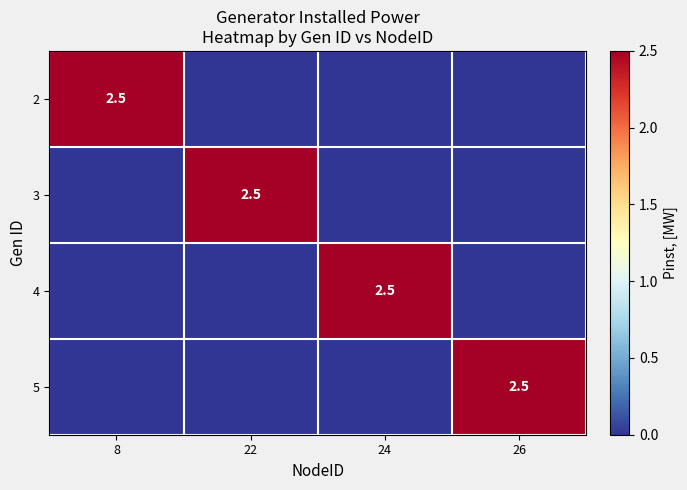

The 3 series shows 2.5 at 22. True or false?

True